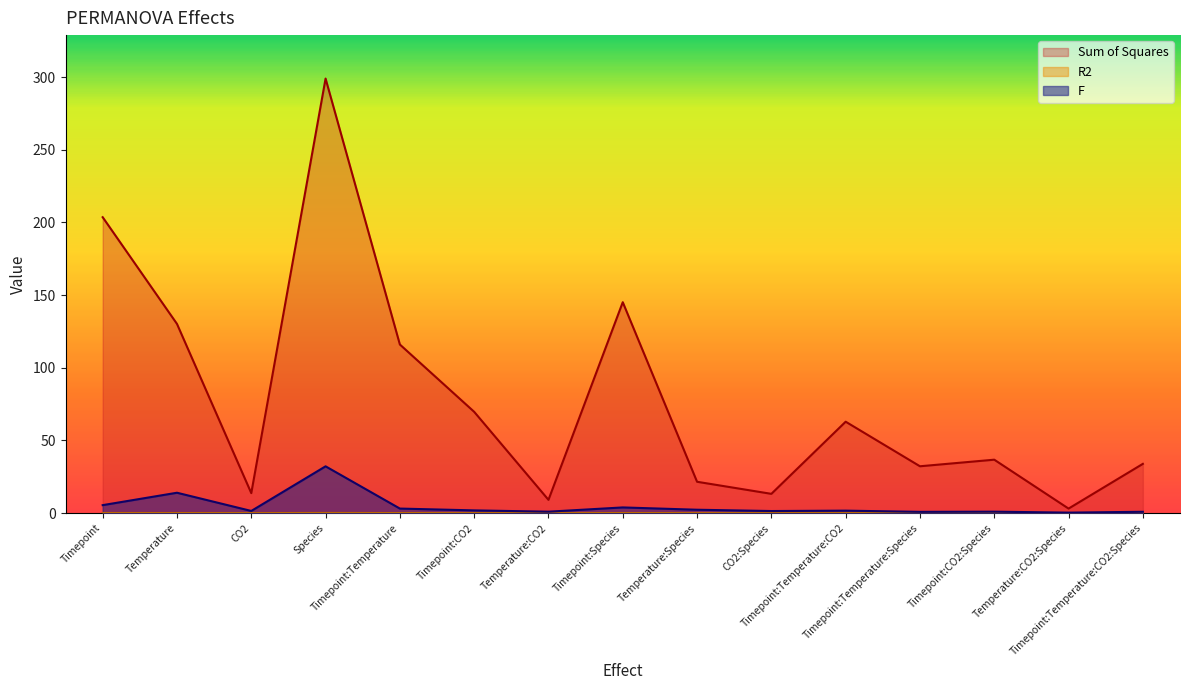

Reading right to left, transcribe all the data shown in this chart.

Sum of Squares: Timepoint:Temperature:CO2:Species=33.9	Temperature:CO2:Species=3.1	Timepoint:CO2:Species=36.8	Timepoint:Temperature:Species=32.2	Timepoint:Temperature:CO2=62.9	CO2:Species=13.2	Temperature:Species=21.6	Timepoint:Species=145.1	Temperature:CO2=9.1	Timepoint:CO2=69.7	Timepoint:Temperature=116.0	Species=298.9	CO2=13.7	Temperature=130.2	Timepoint=203.6
R2: Timepoint:Temperature:CO2:Species=0.0	Temperature:CO2:Species=0.0	Timepoint:CO2:Species=0.0	Timepoint:Temperature:Species=0.0	Timepoint:Temperature:CO2=0.0	CO2:Species=0.0	Temperature:Species=0.0	Timepoint:Species=0.1	Temperature:CO2=0.0	Timepoint:CO2=0.0	Timepoint:Temperature=0.0	Species=0.1	CO2=0.0	Temperature=0.0	Timepoint=0.1
F: Timepoint:Temperature:CO2:Species=0.9	Temperature:CO2:Species=0.3	Timepoint:CO2:Species=1.0	Timepoint:Temperature:Species=0.9	Timepoint:Temperature:CO2=1.7	CO2:Species=1.4	Temperature:Species=2.3	Timepoint:Species=3.9	Temperature:CO2=1.0	Timepoint:CO2=1.9	Timepoint:Temperature=3.1	Species=32.2	CO2=1.5	Temperature=14.0	Timepoint=5.5